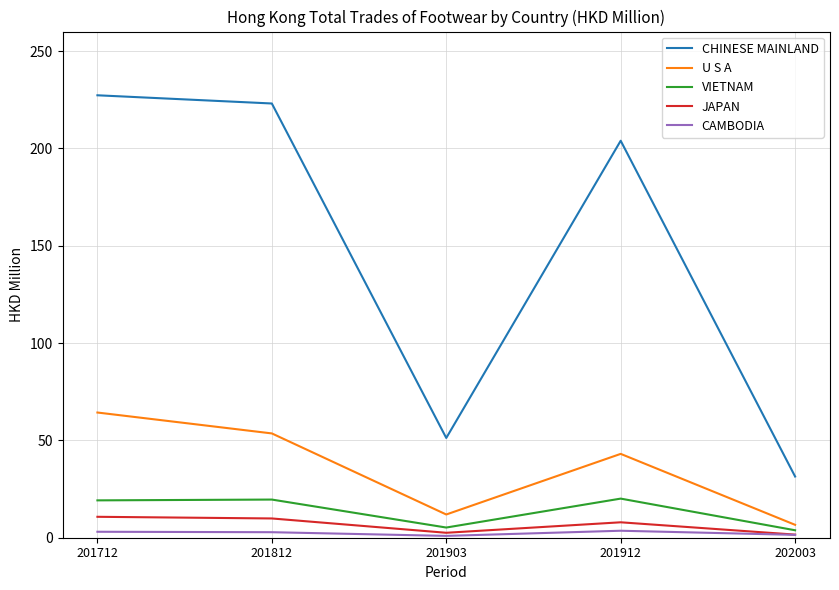

Where is the first local minimum for VIETNAM?

201903